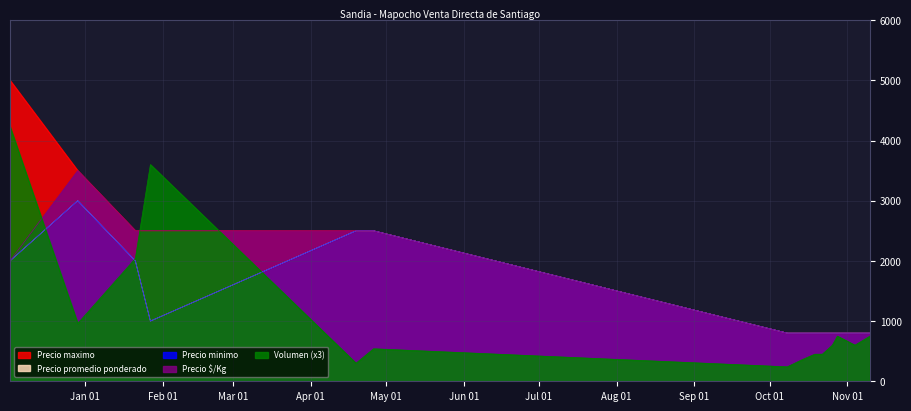

Which series has the widest spread of values?

Precio maximo